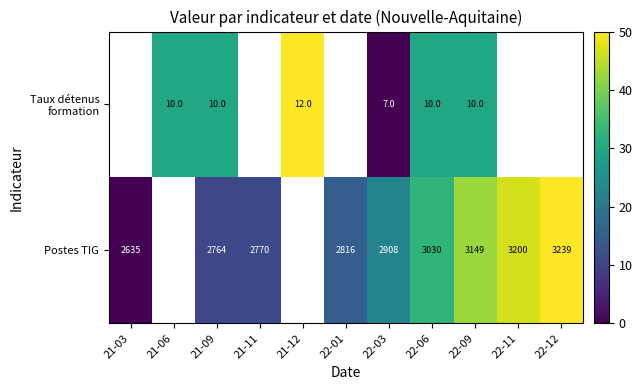

What is the spread (max minus min) of values at 22-09?

3139